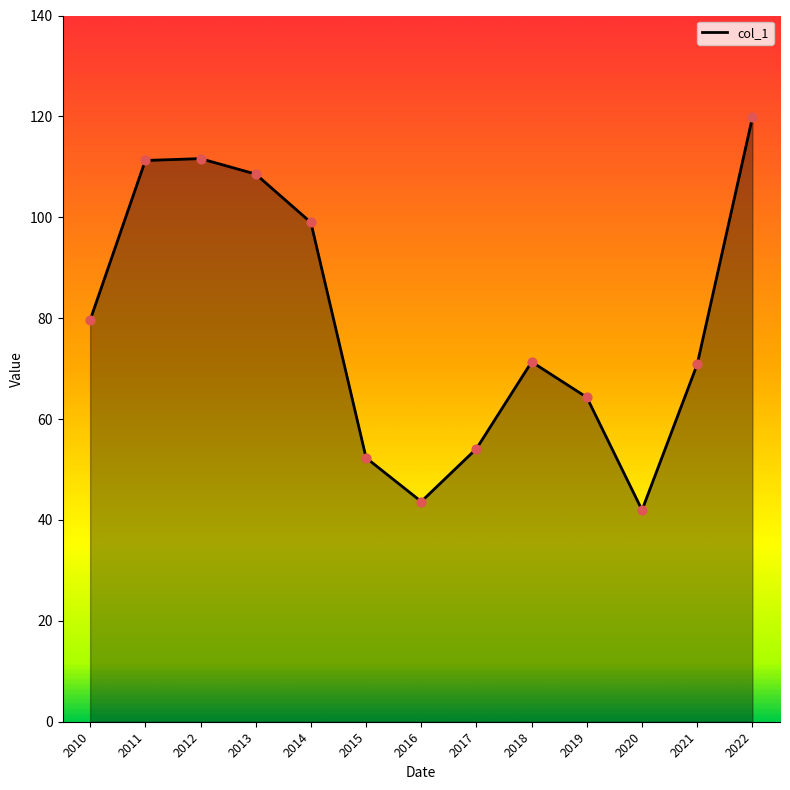

What is the ratio of the value at 2014 to the value at 2020?

2.4